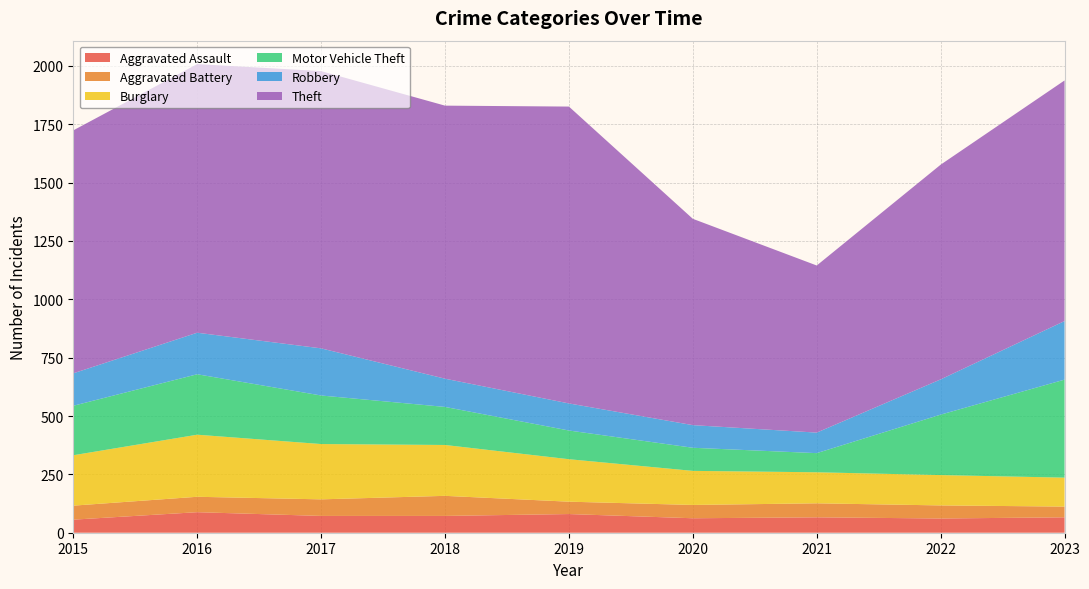

Reading right to left, what are all the values shown in this chart?

Aggravated Assault: 66	61	66	62	80	72	72	88	56
Aggravated Battery: 46	56	60	57	53	86	71	66	60
Burglary: 124	130	133	146	182	218	237	266	216
Motor Vehicle Theft: 420	259	82	99	123	163	208	259	212
Robbery: 251	151	88	97	116	121	202	178	139
Theft: 1031	920	716	884	1272	1170	1188	1151	1041